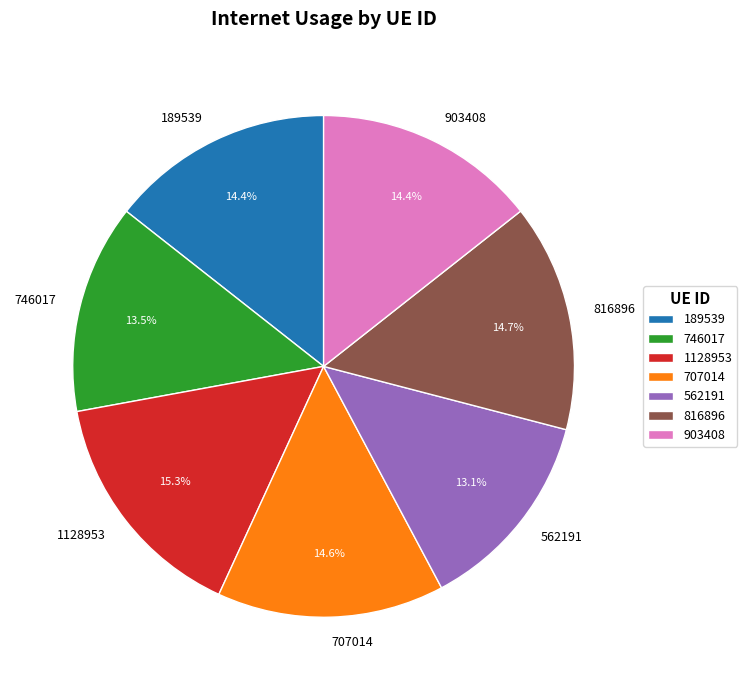

Which has a higher value, 903408 or 562191?

903408